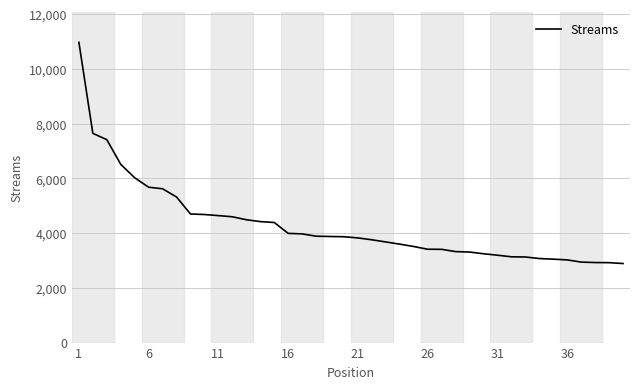

What is the minimum value shown in the chart?

2888